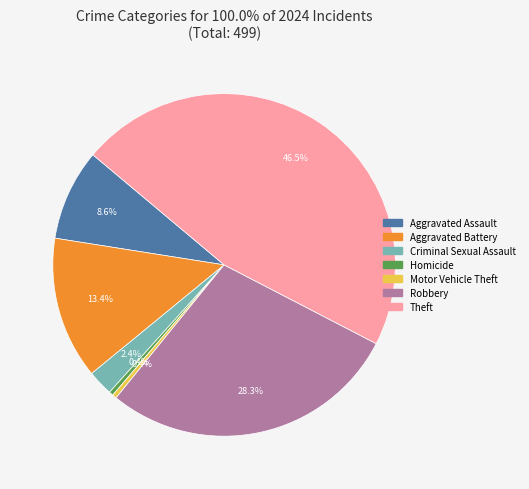

Does any single category account for the majority?

No